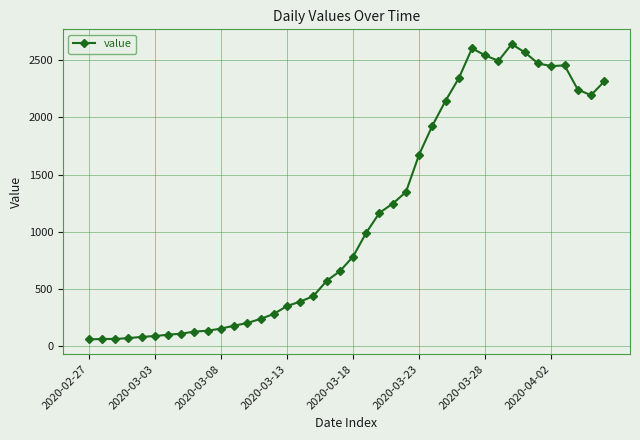

True or false: the data has more than 1 interior local peaks.

True